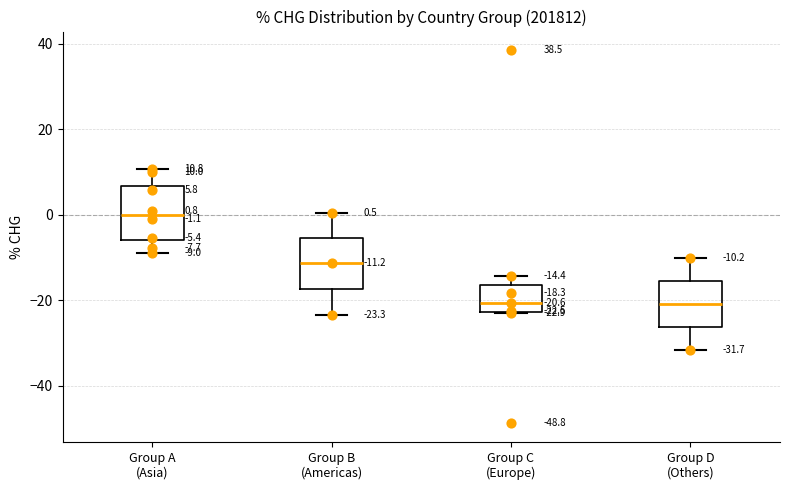

Which box's median line is the highest?

Group A (Asia)